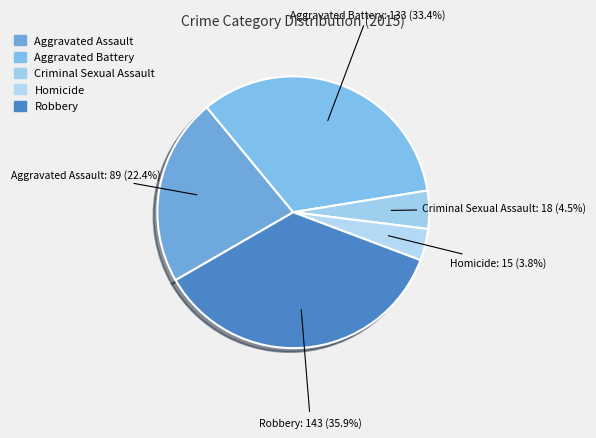

To the nearest percent, what portion does Homicide represent?

4%